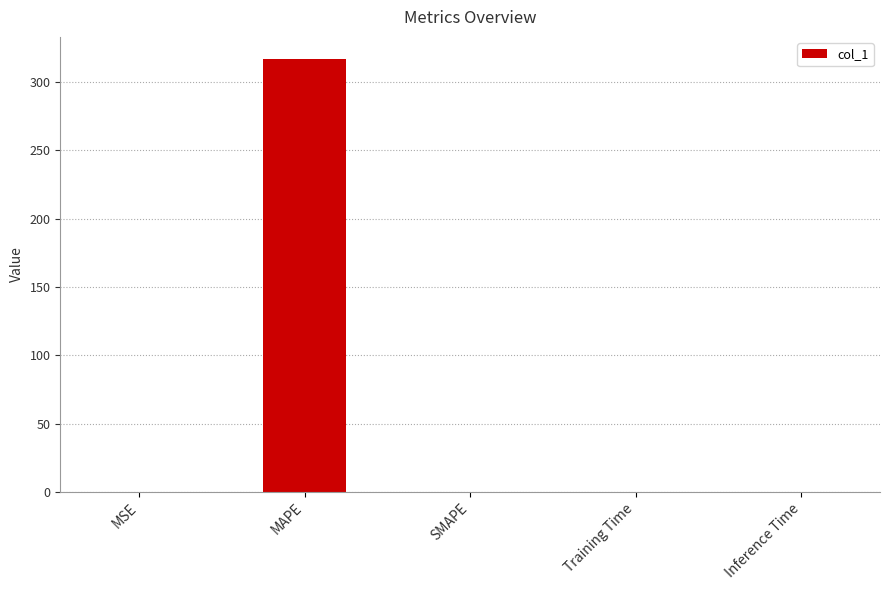

At which category does the chart reach its peak across all series?

MAPE